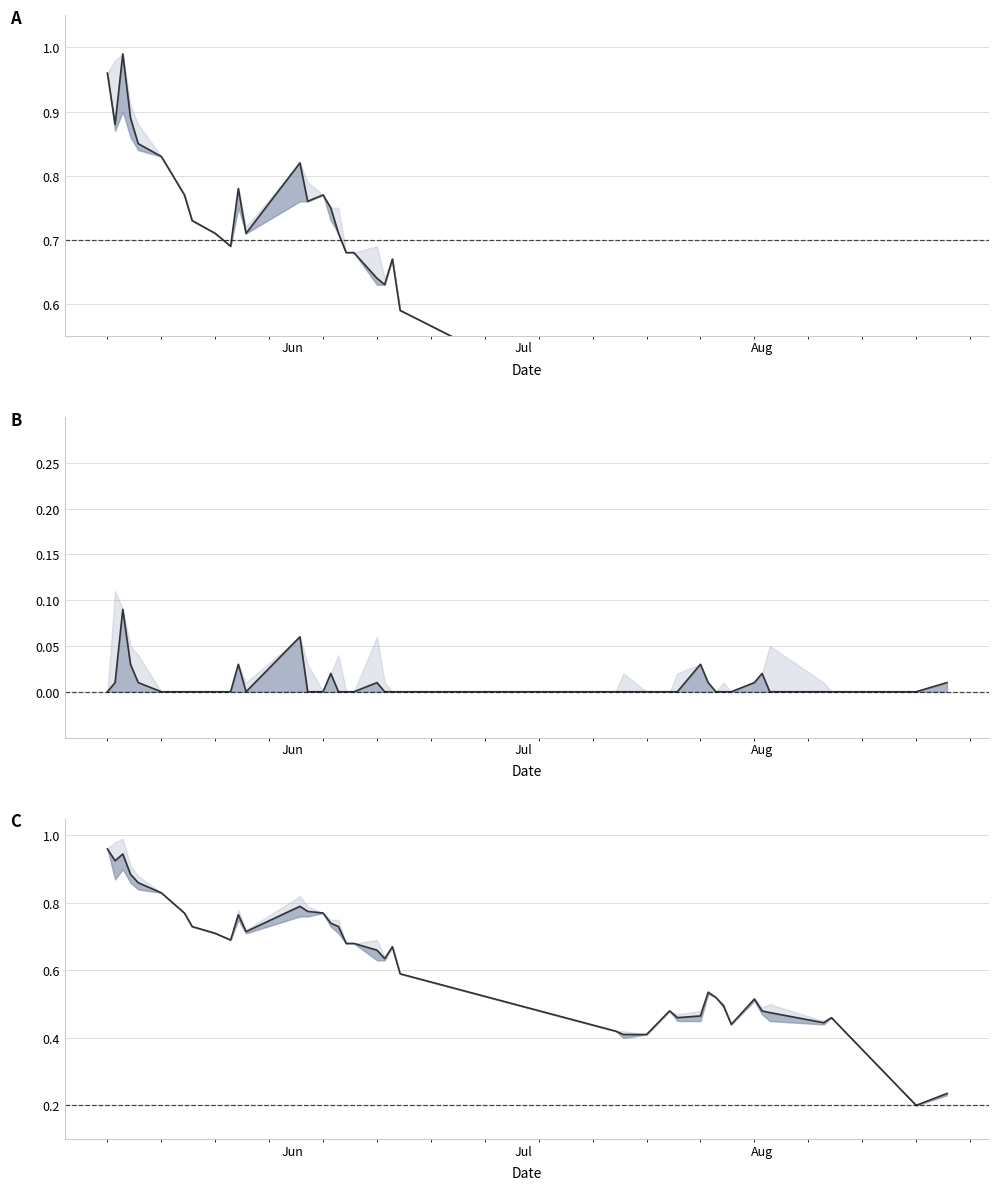

What is the minimum value for CP?

0.2